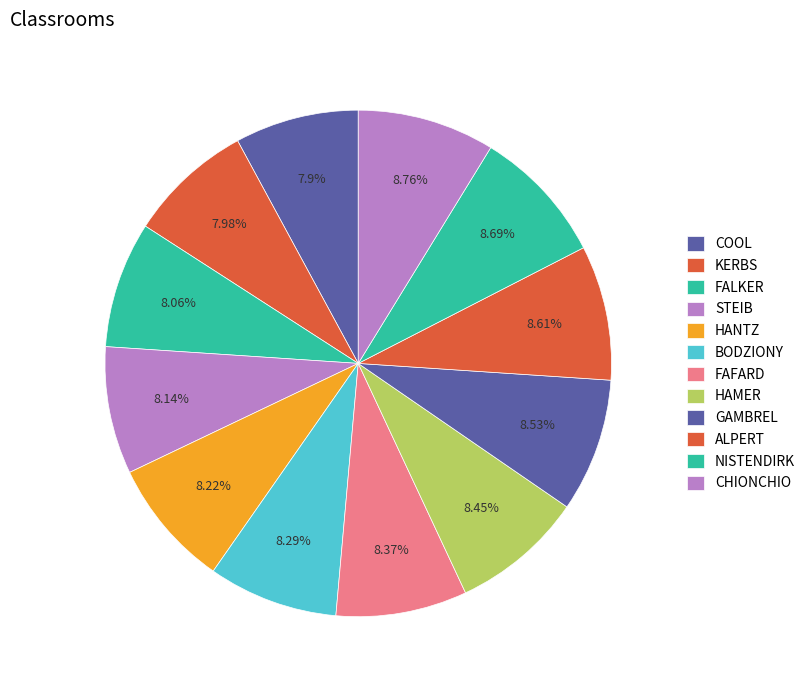

To the nearest percent, what percentage of the pie is ALPERT?

9%